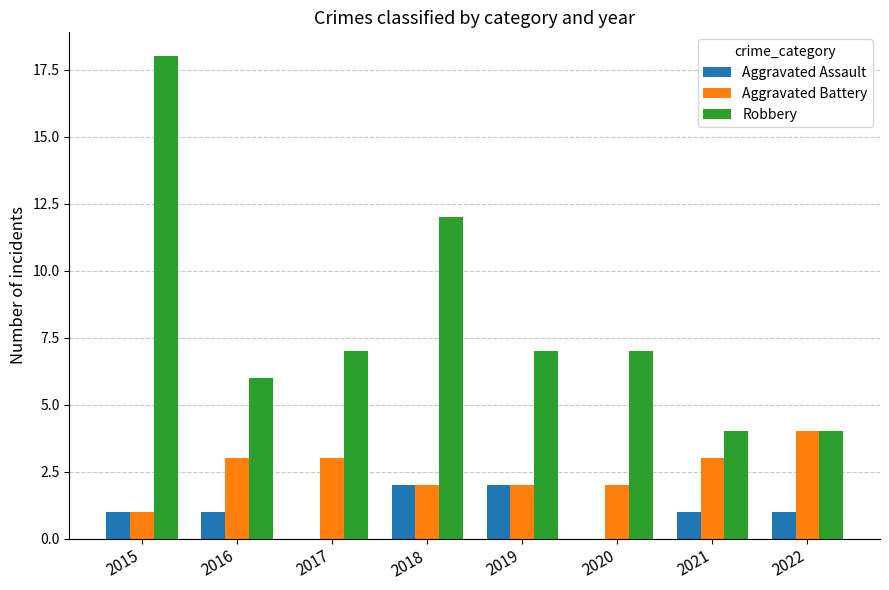

What are all the series names shown in the legend?

Aggravated Assault, Aggravated Battery, Robbery